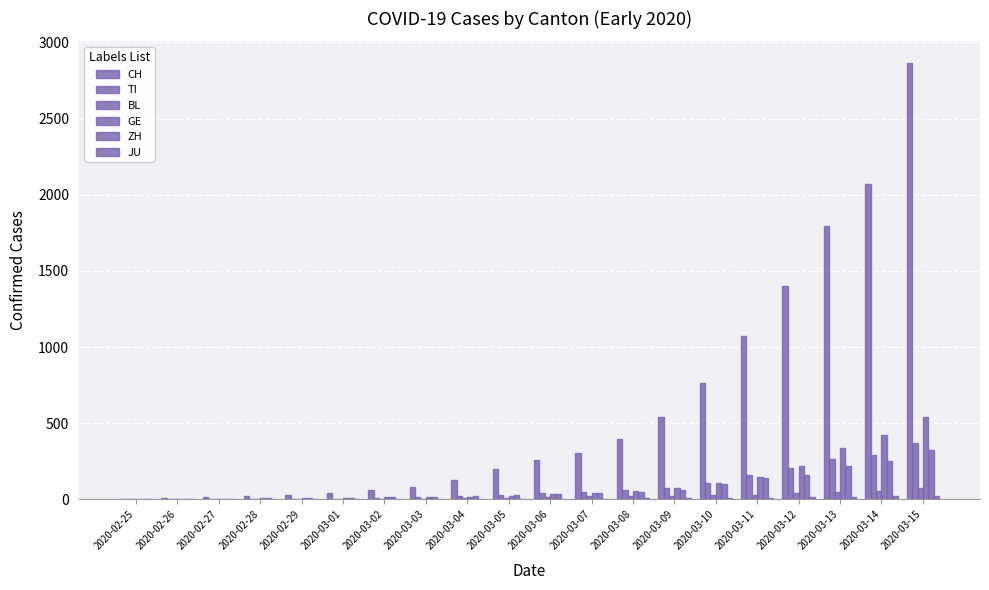

What is the difference between the CH values at 2020-03-10 and 2020-03-02?

707